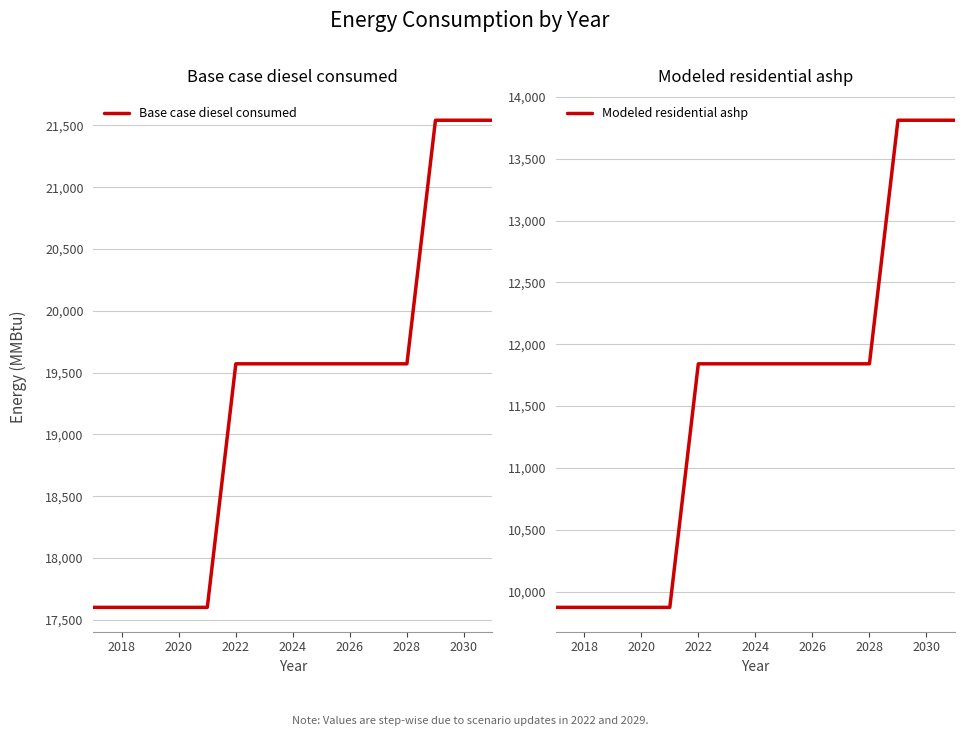

The Base case diesel consumed series shows 19571.1 at 2028. True or false?

True